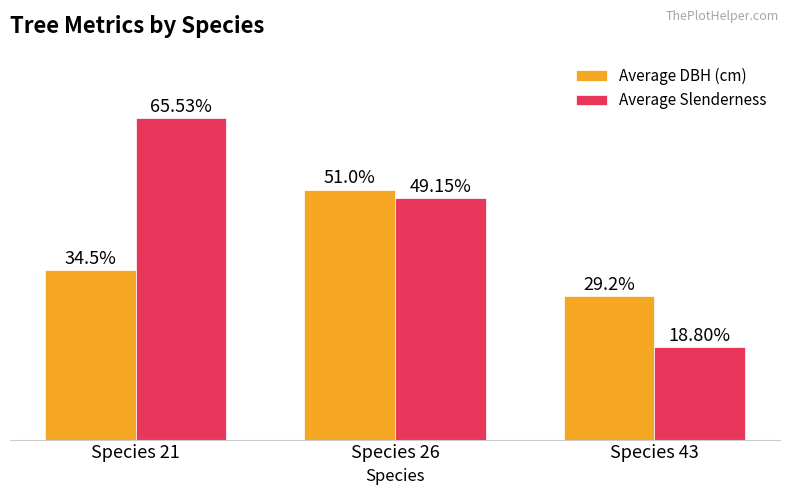

Which series has the largest range (max minus min)?

Average Slenderness